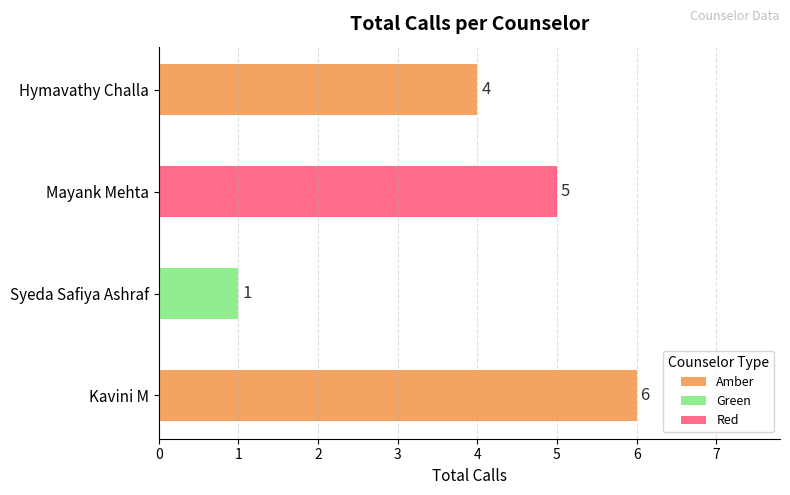

What is the sum of all values?

16